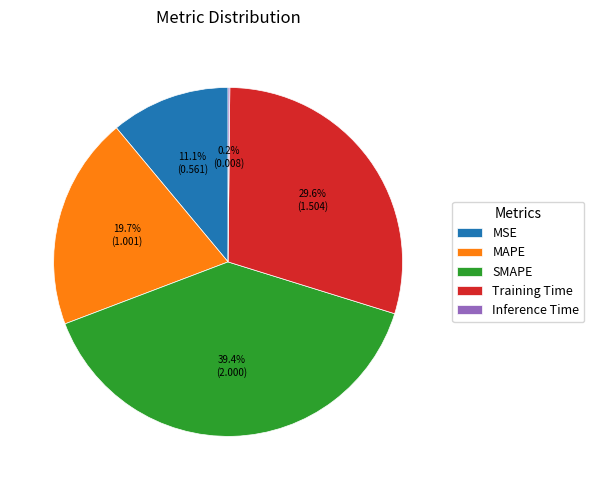

Between MSE and MAPE, which is larger?

MAPE